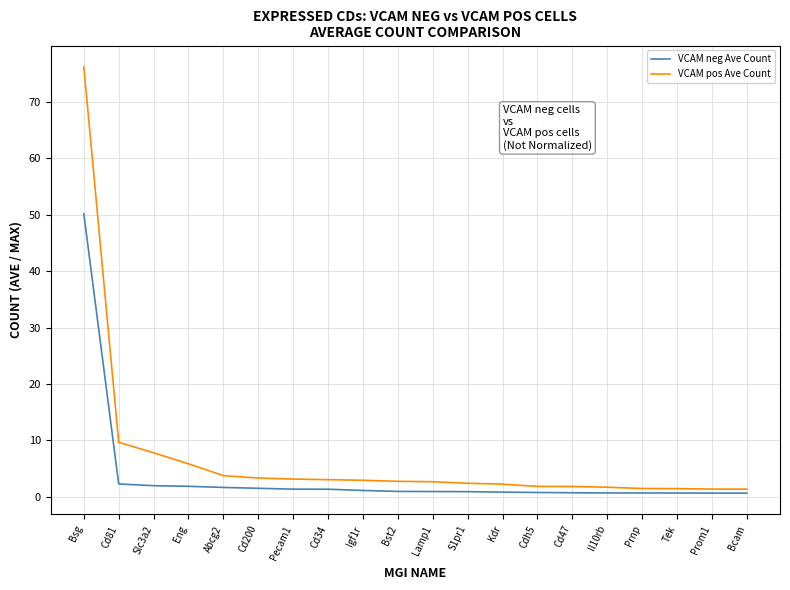

True or false: VCAM neg Ave Count and VCAM pos Ave Count intersect in this chart.

False